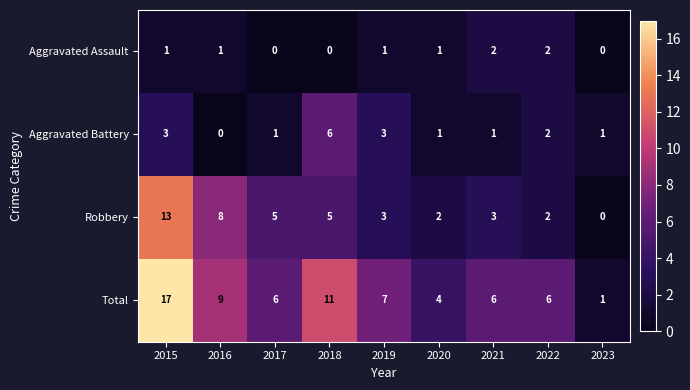

What is the difference between the highest and lowest values at 2021?

5